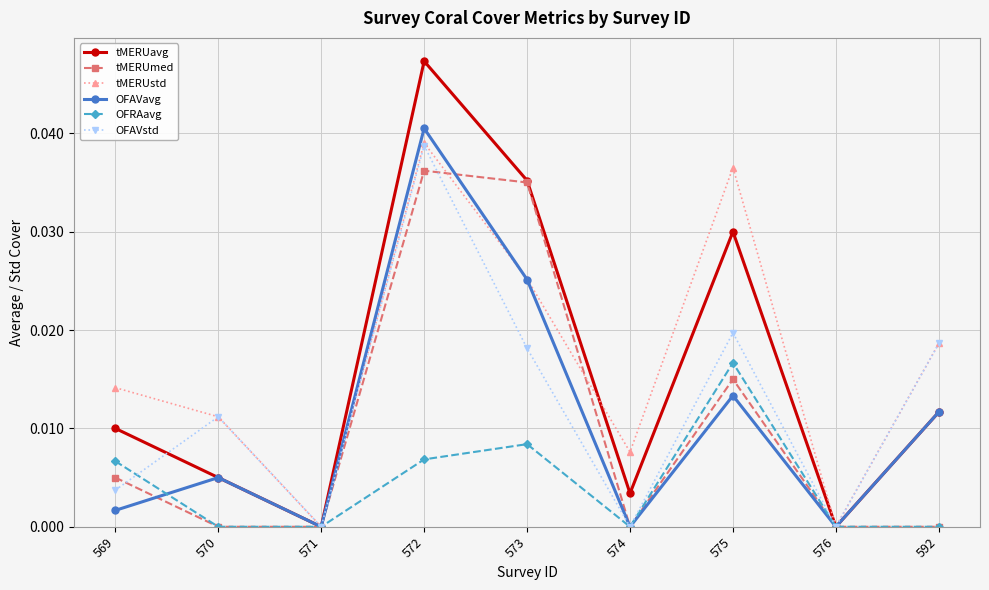

Which series has the largest total across all categories?

tMERUstd